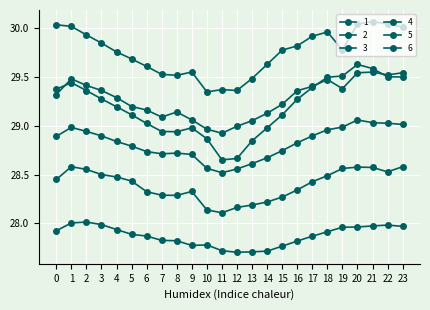

Count the number of categories in the chart.

24